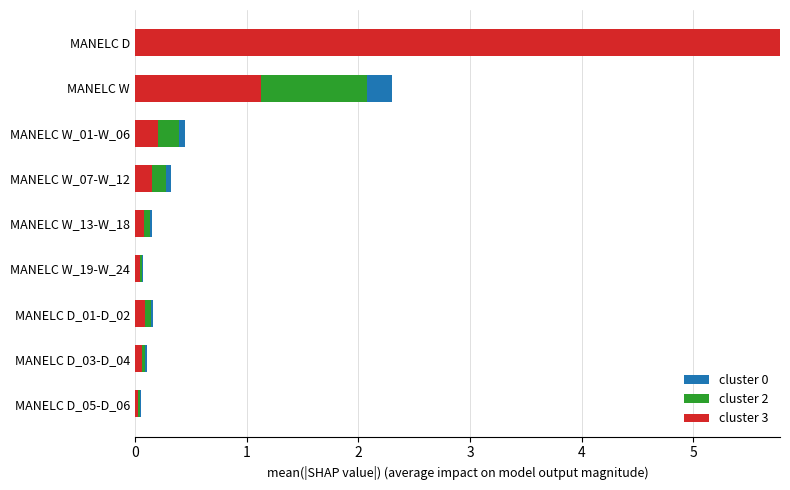

At which category is the sum across all series the highest?

MANELC D